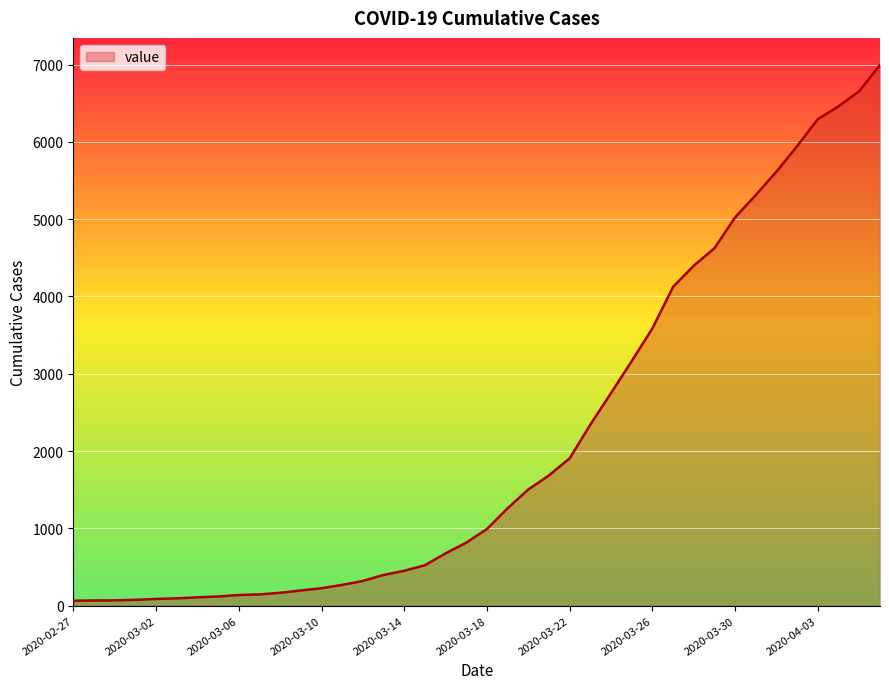

What is the greatest value displayed?

6995